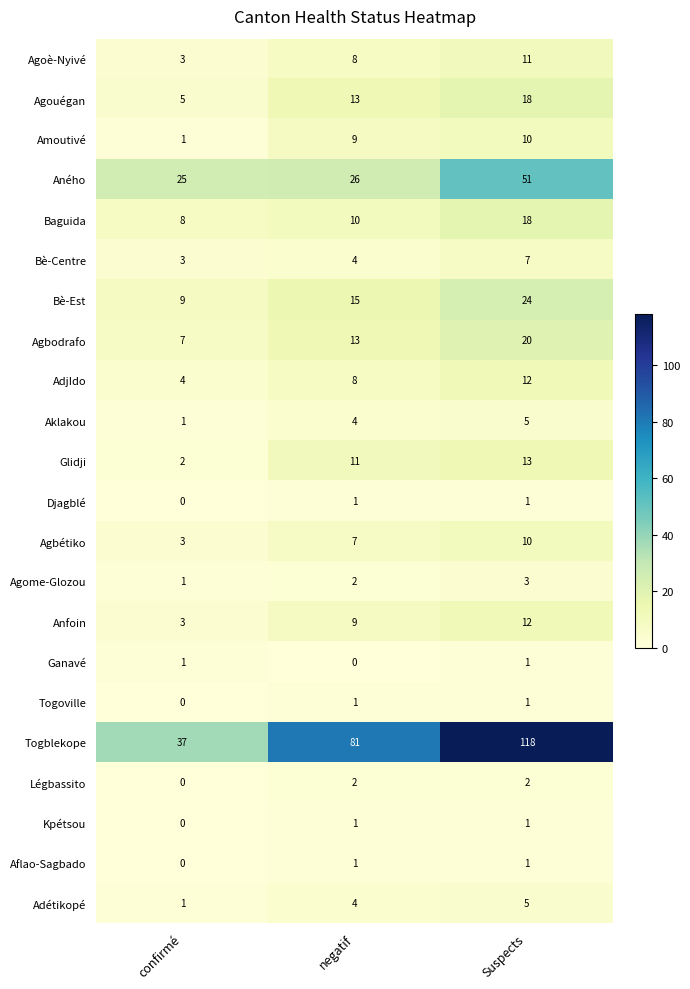

How many data points in AdjIdo are less than 8?

1